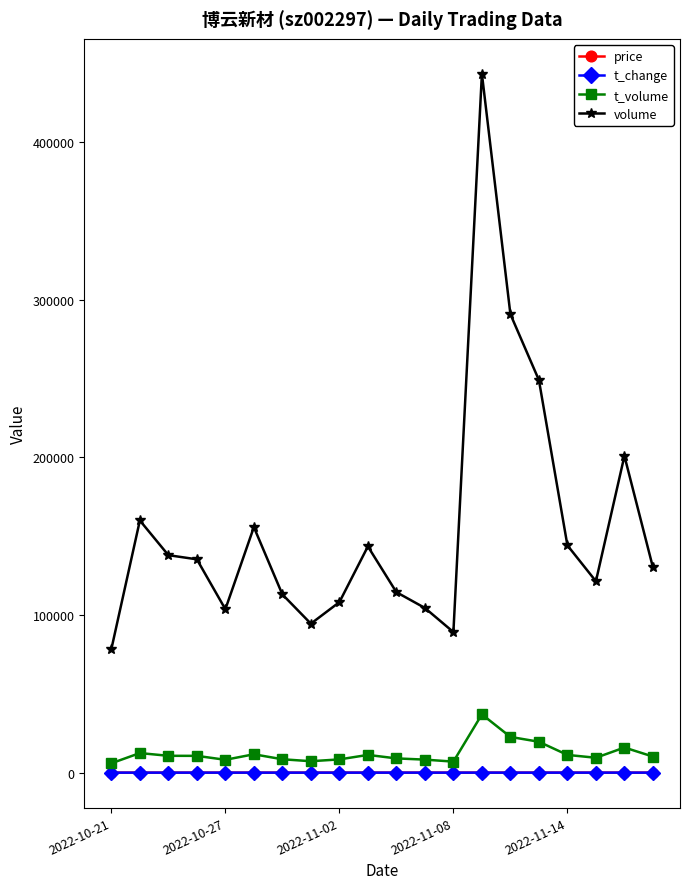

What is the value of the volume point at the 17th from the left?

144126.0